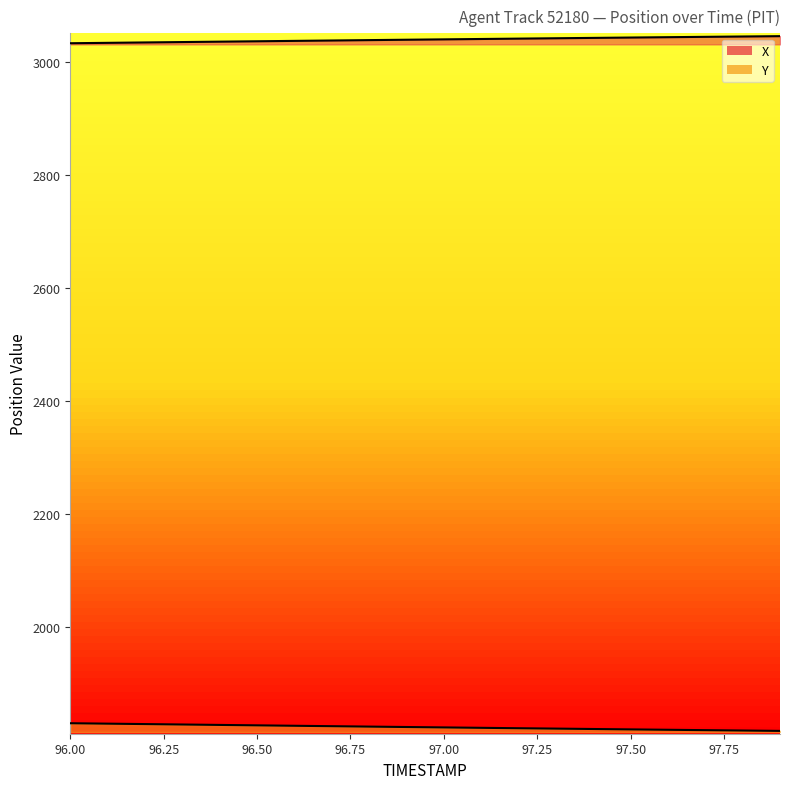

True or false: Y has a value of 1824.5 at 96.6.

True